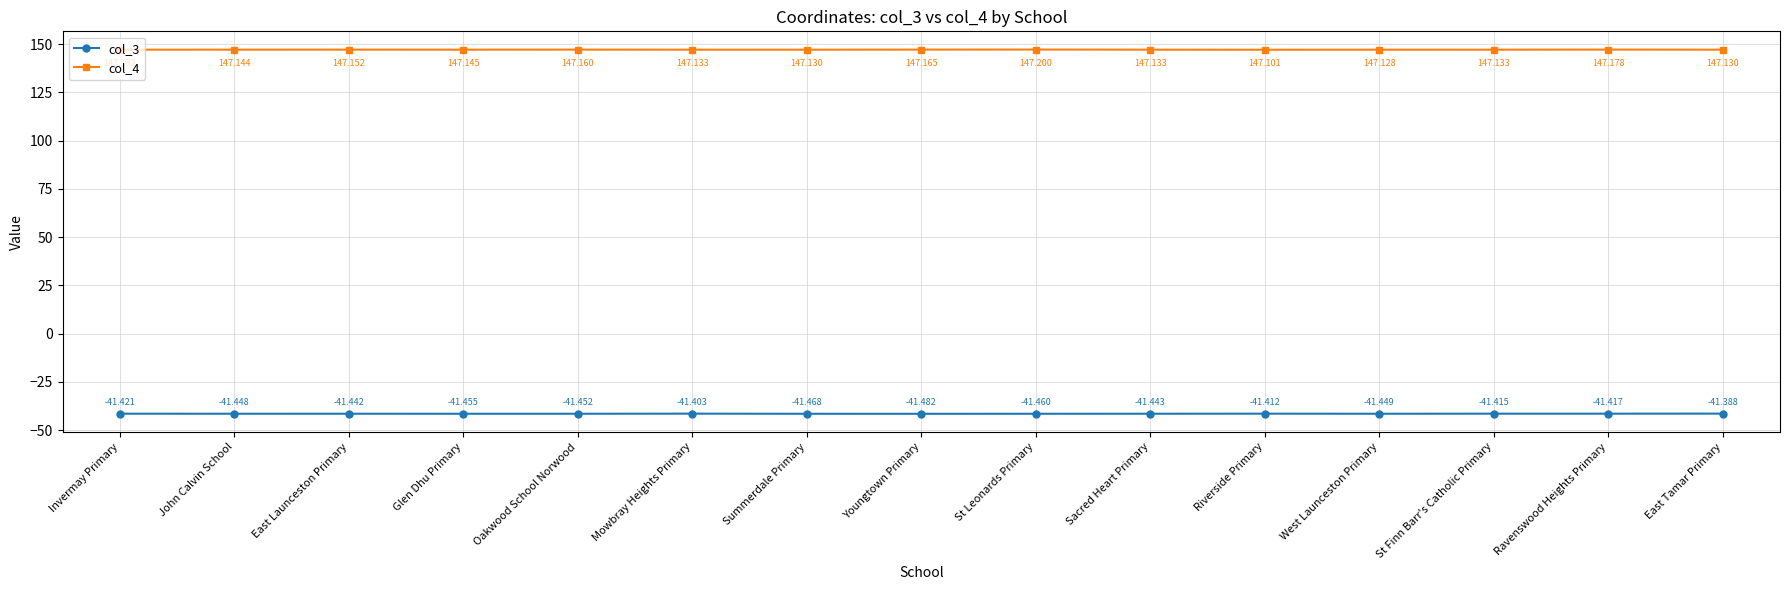

True or false: col_4 and col_3 cross at least once.

False